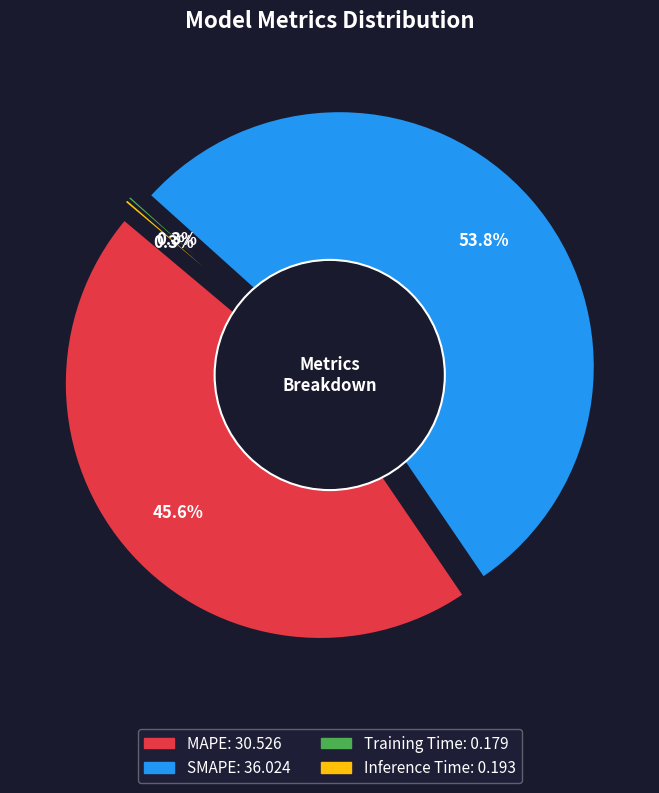

What is the largest slice in the pie chart?

SMAPE